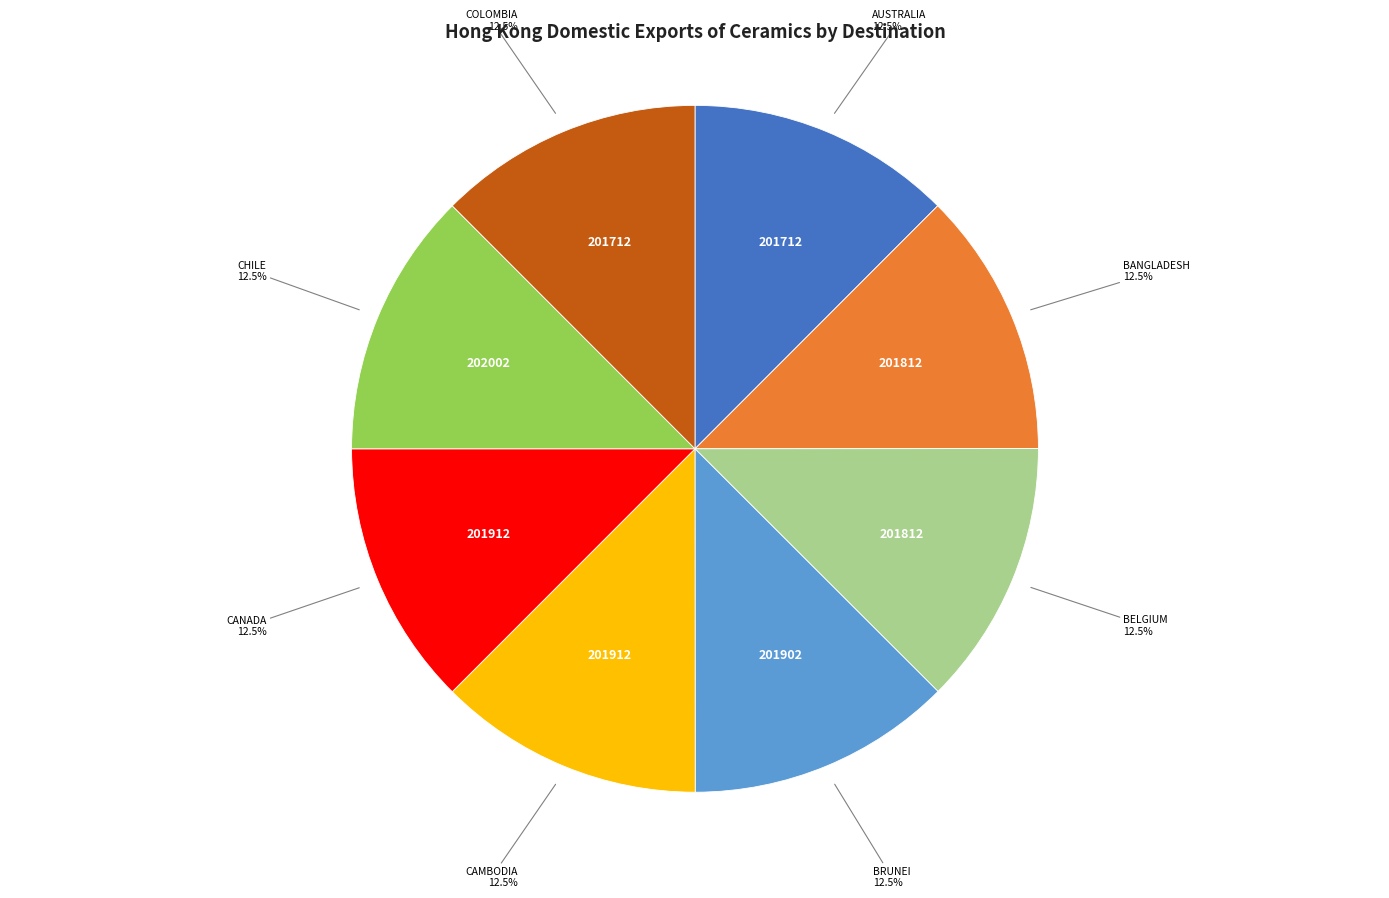

Approximately how many times larger is the value at CANADA compared to BANGLADESH?

1.0